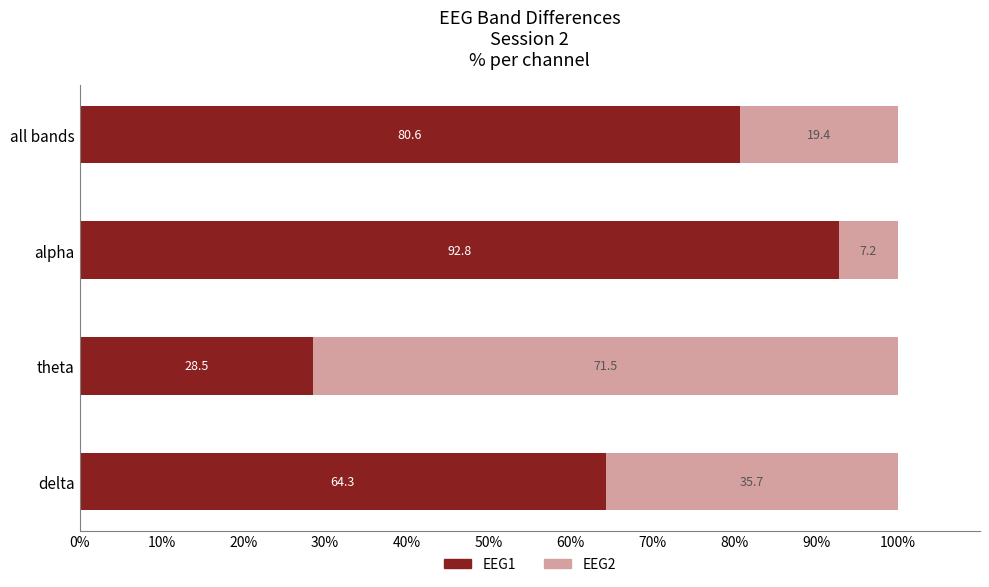

At which label does EEG1 reach its minimum?

theta